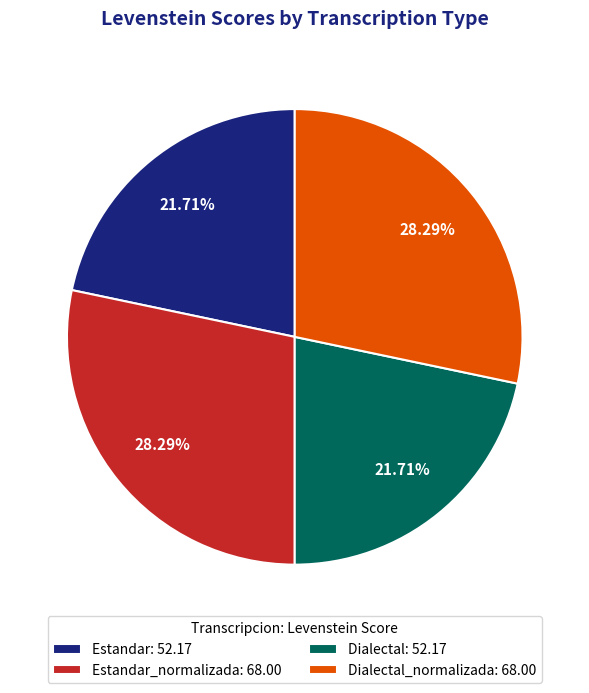

To the nearest percent, what is the average slice percentage?

25%